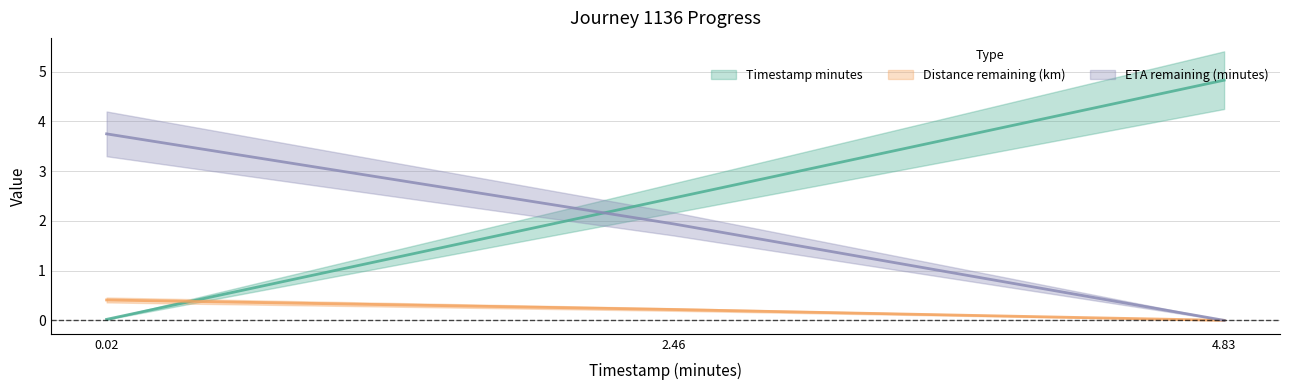

Which series changed the most between 0.02 and 2.46?

timestamp_minutes